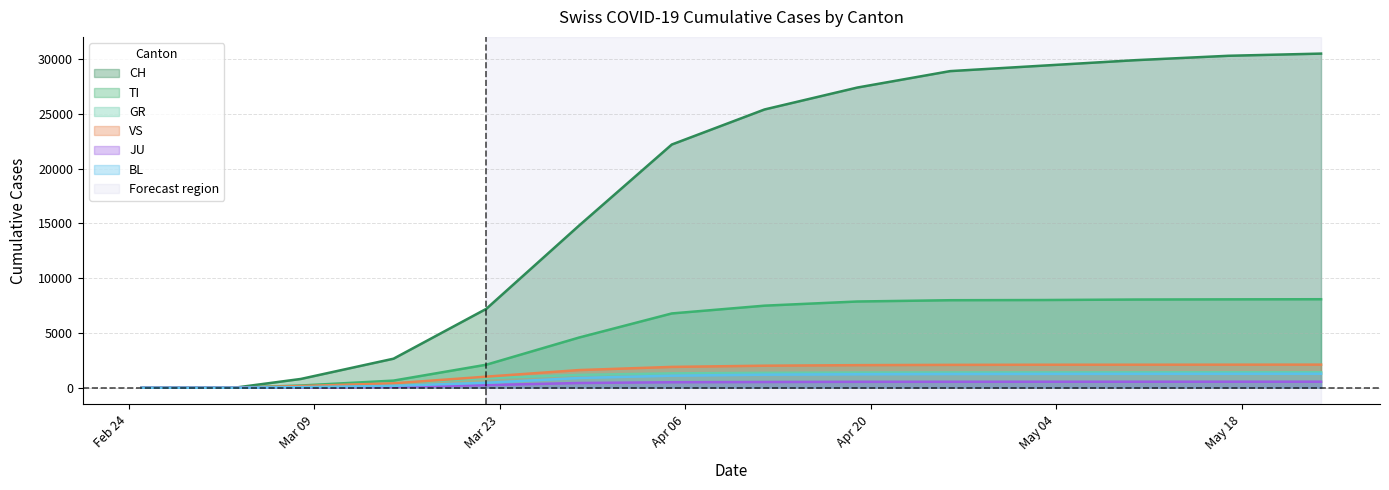

At which category is the sum across all series the highest?

2020-05-24